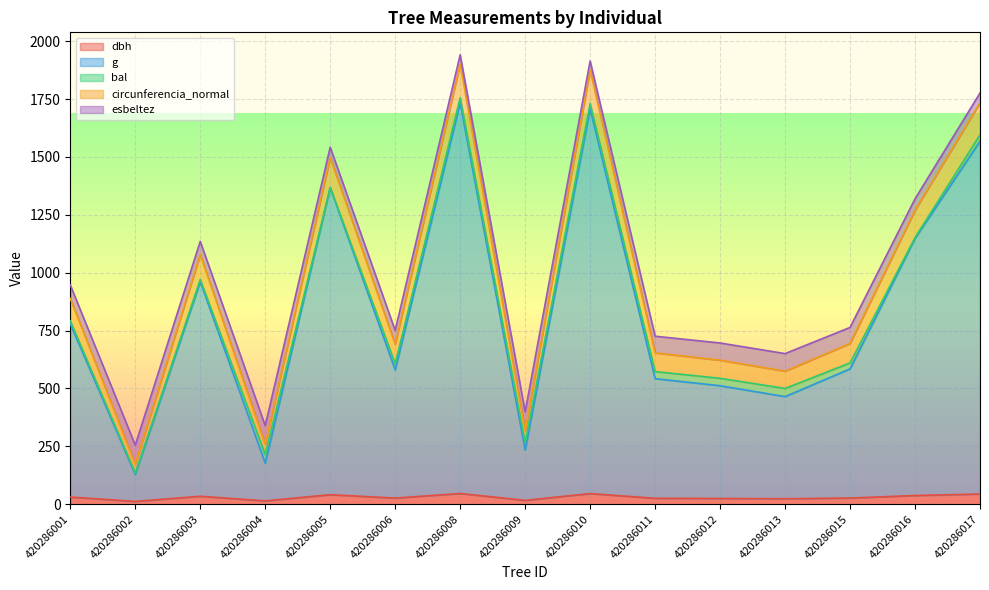

List the labels in order of dbh value, smallest first.

420286002, 420286004, 420286009, 420286013, 420286012, 420286011, 420286006, 420286015, 420286001, 420286003, 420286016, 420286005, 420286017, 420286010, 420286008